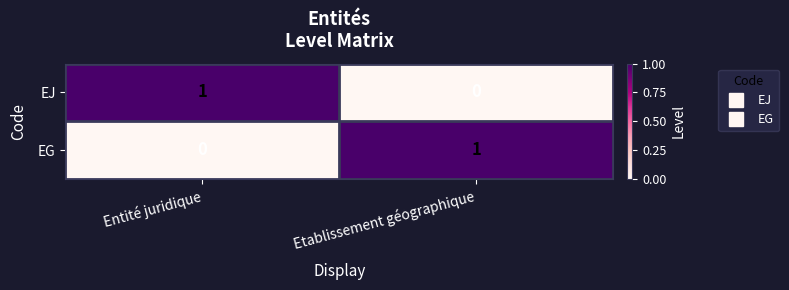

What is the maximum value shown in the chart?

1